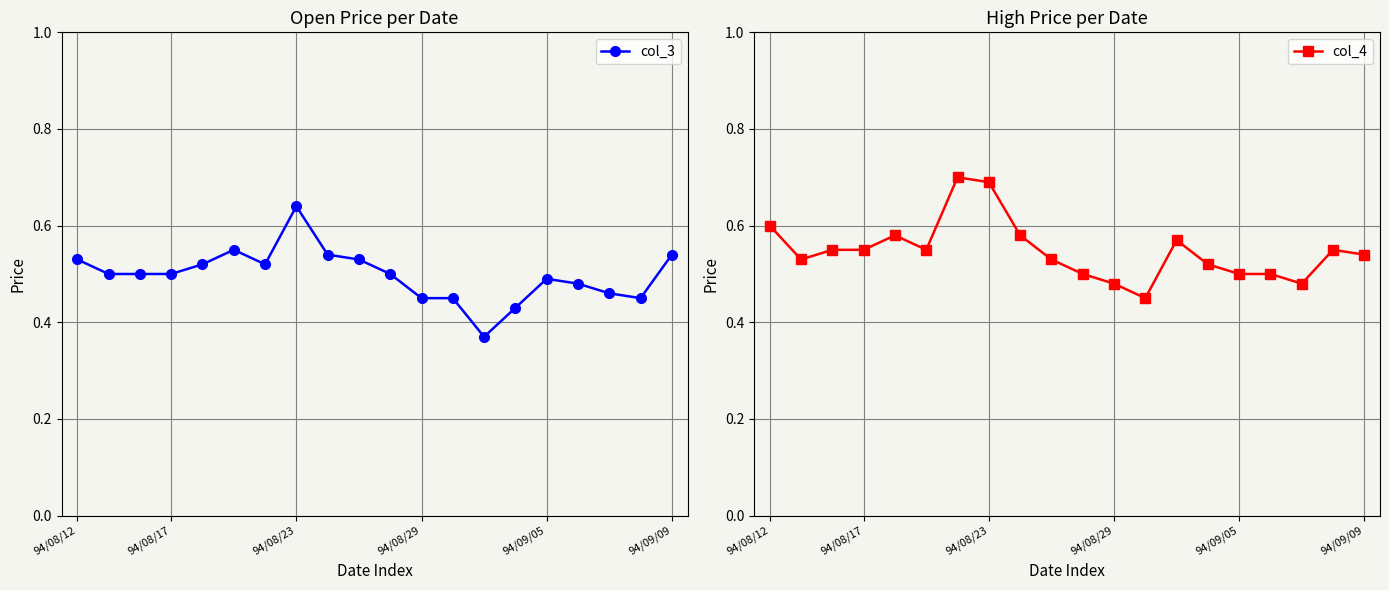

What is the smallest value displayed?

0.4